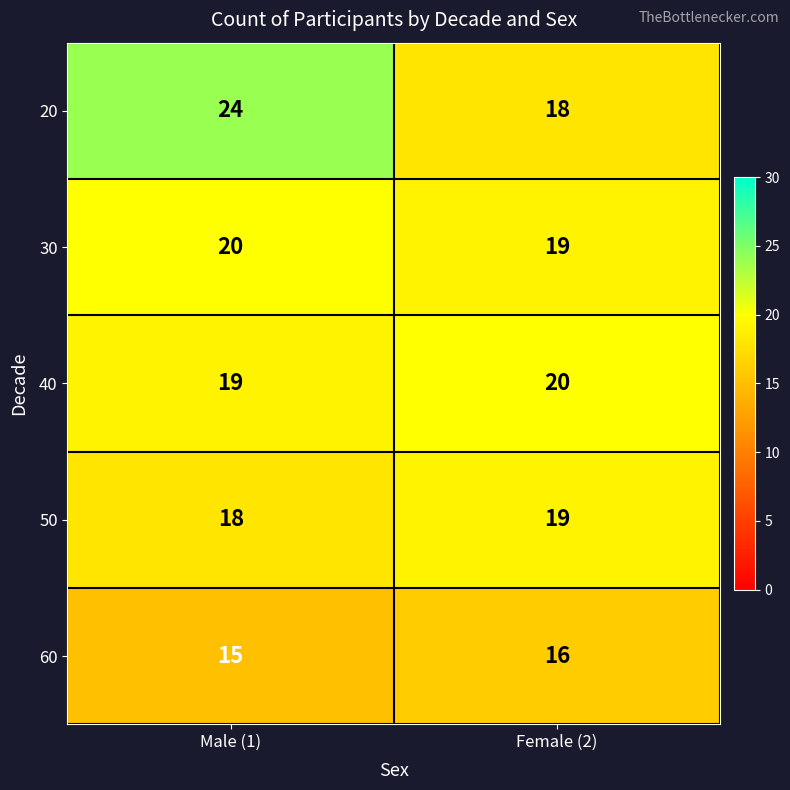

At which category is the sum across all series the highest?

Male (1)